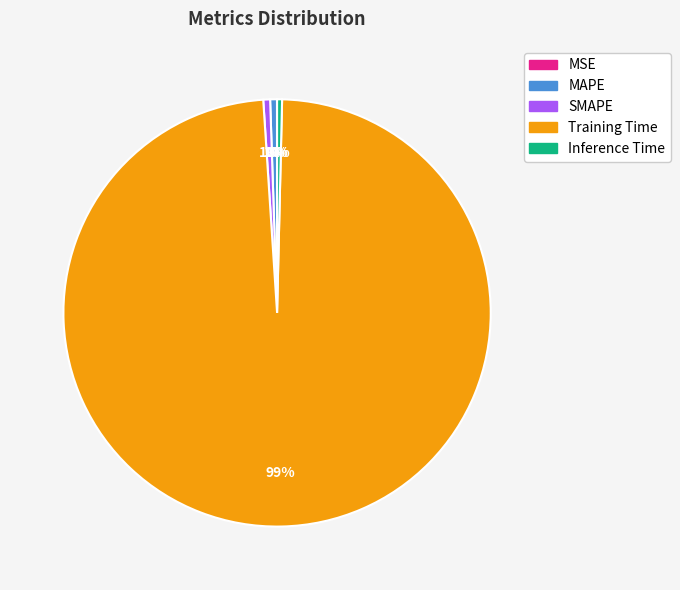

Combined, do Training Time and SMAPE account for over 50%?

Yes